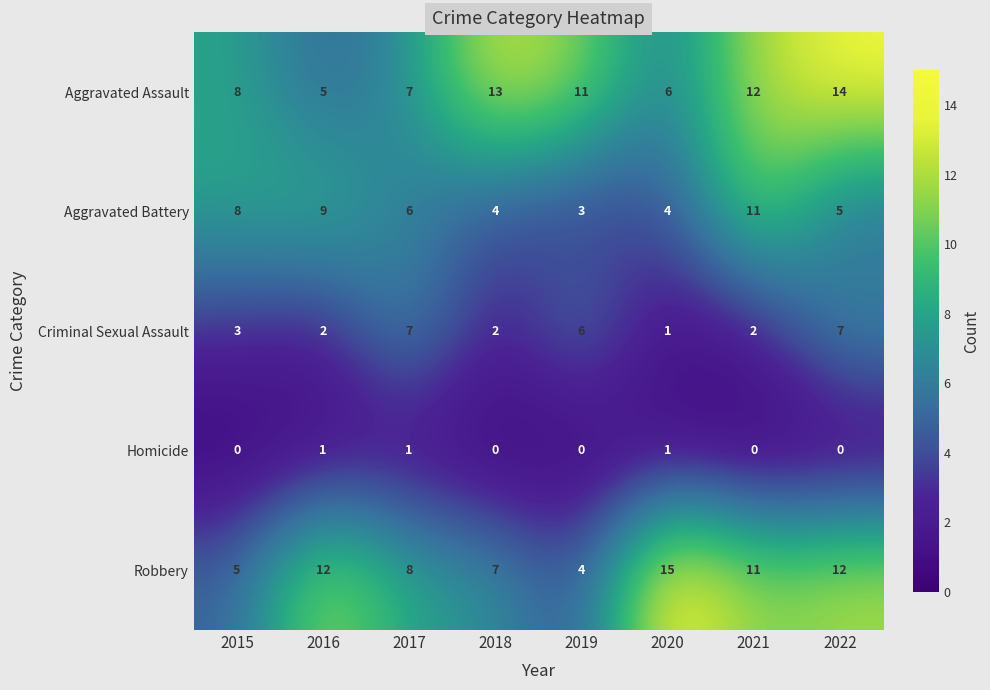

Which series has the widest spread of values?

Robbery